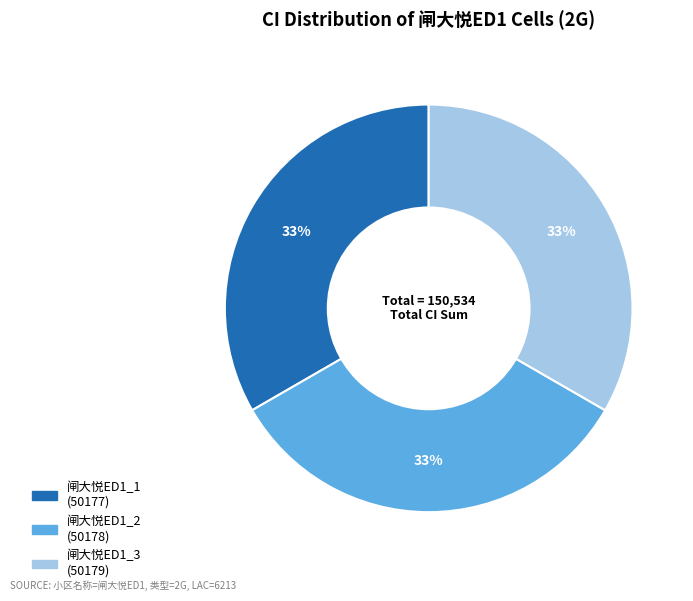

Approximately how many times larger is the value at 闸大悦ED1_3 compared to 闸大悦ED1_2?

1.0